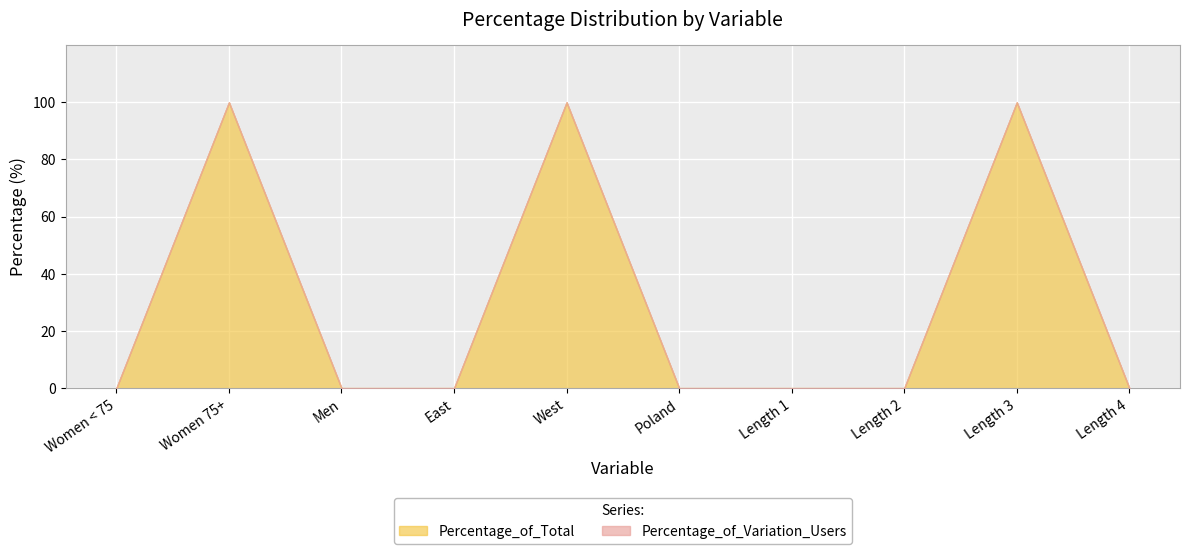

Which category has the highest value in the Percentage_of_Variation_Users series?

Women 75+